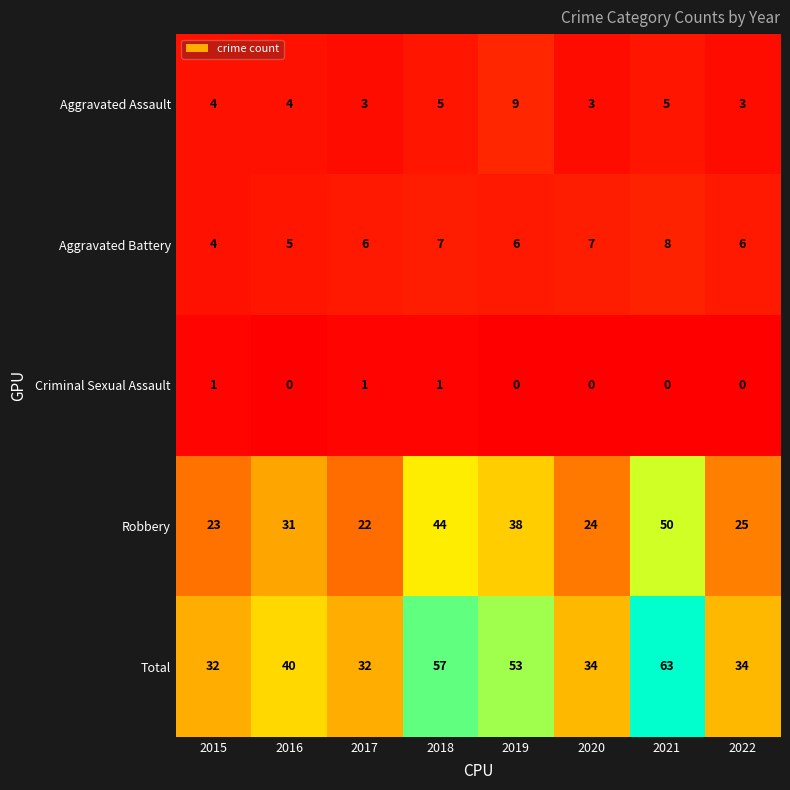

List the series in order of their peak value, highest first.

Total, Robbery, Aggravated Assault, Aggravated Battery, Criminal Sexual Assault